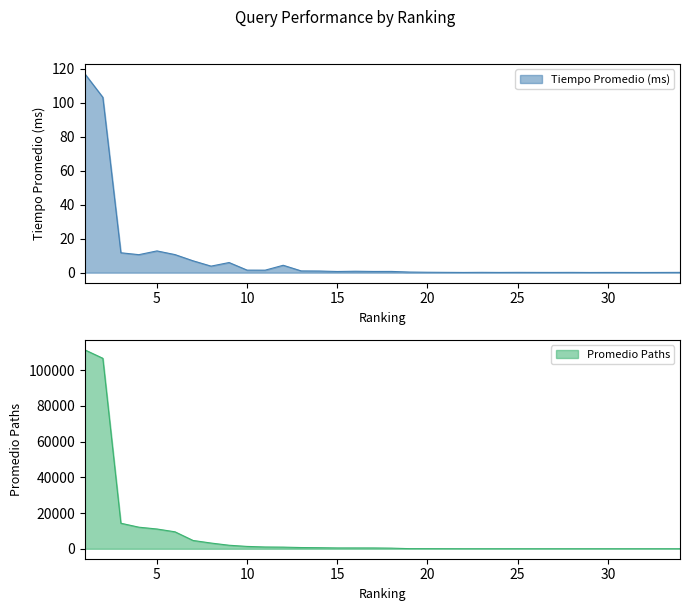

What is the difference between the maximum and minimum values in the Promedio Paths series?

111375